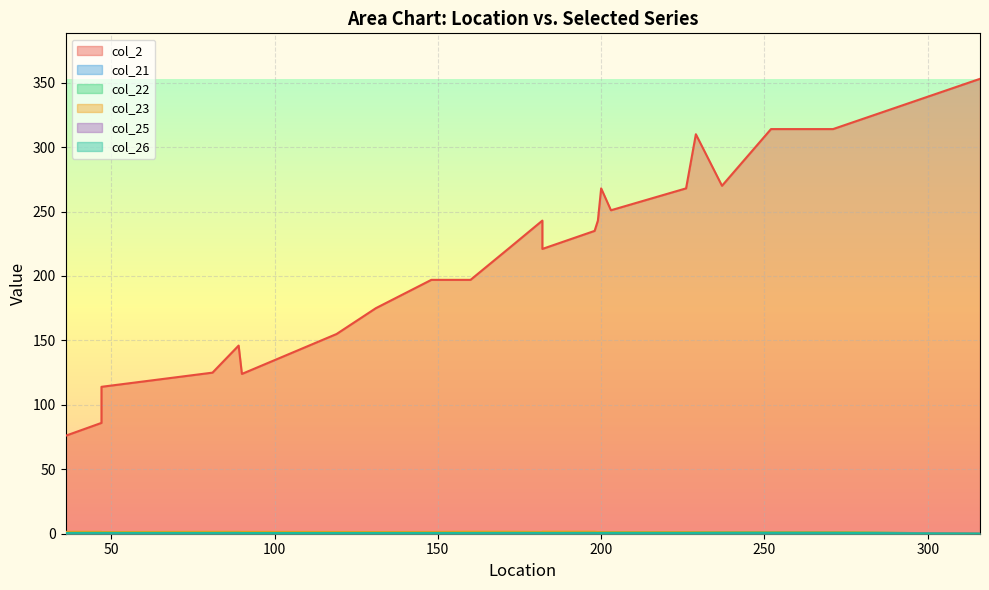

How many lines are shown in the chart?

6